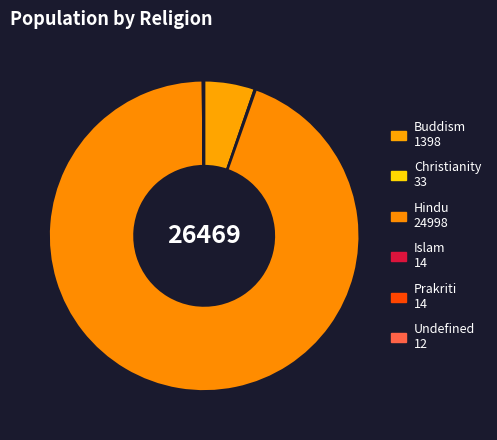

Which has a higher value, Prakriti or Christianity?

Christianity